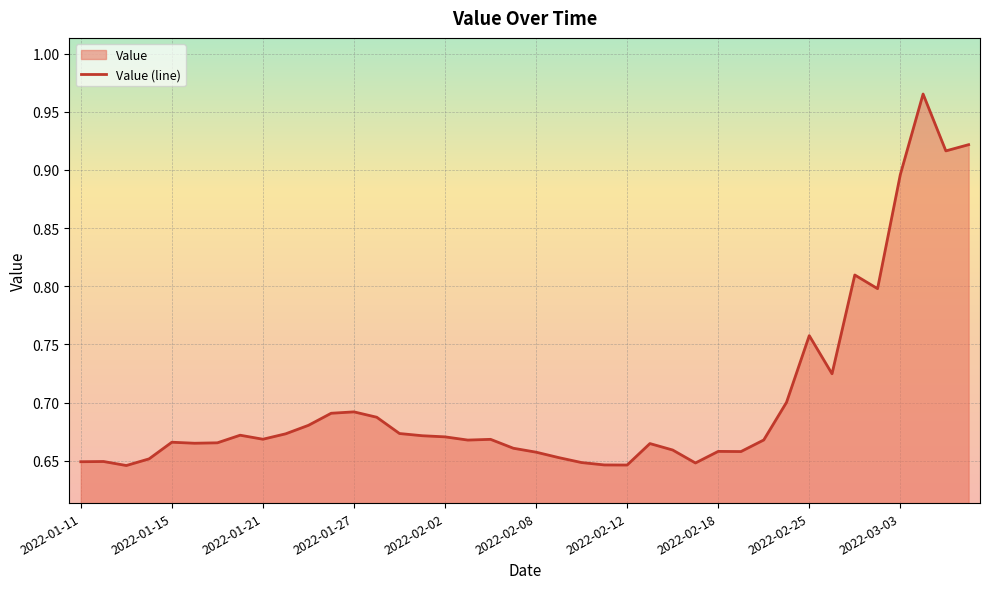

How many values are between 0 and 1?

40